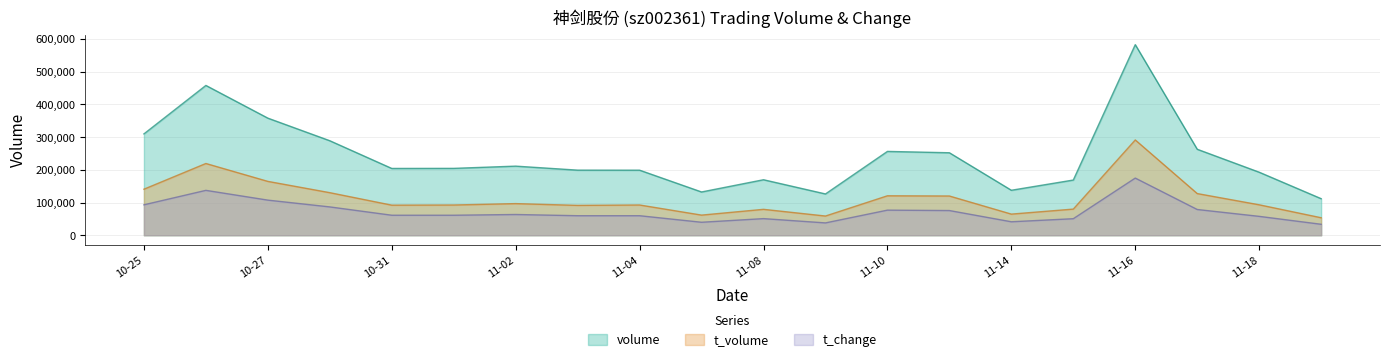

Which series has the widest spread of values?

volume